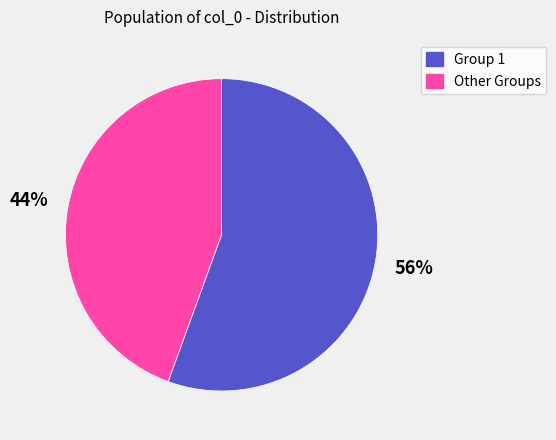

To the nearest percent, what is the average slice percentage?

50%